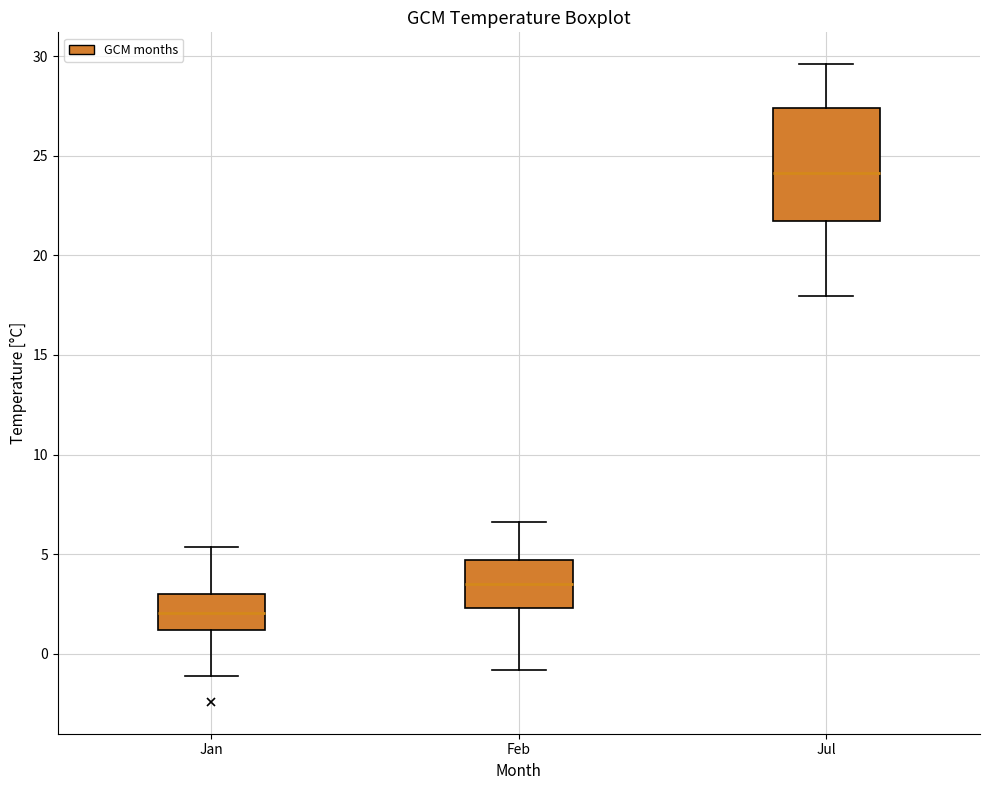

Which box has the lowest median line?

Jan